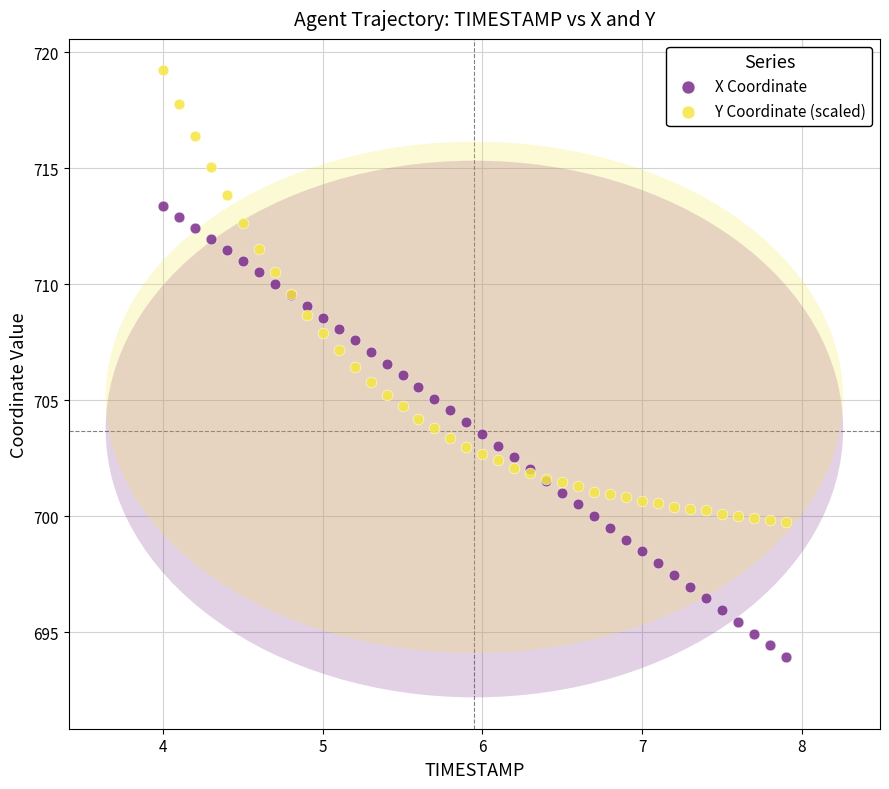

What is the X range (max minus min) for the scatter plot?

3.9